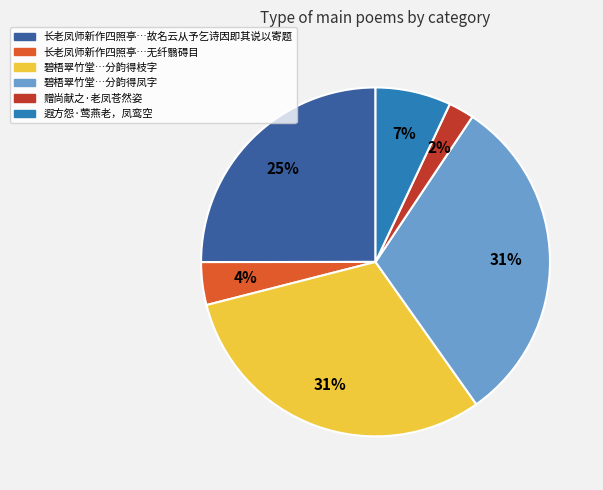

Is there any slice that represents more than half of the pie?

No